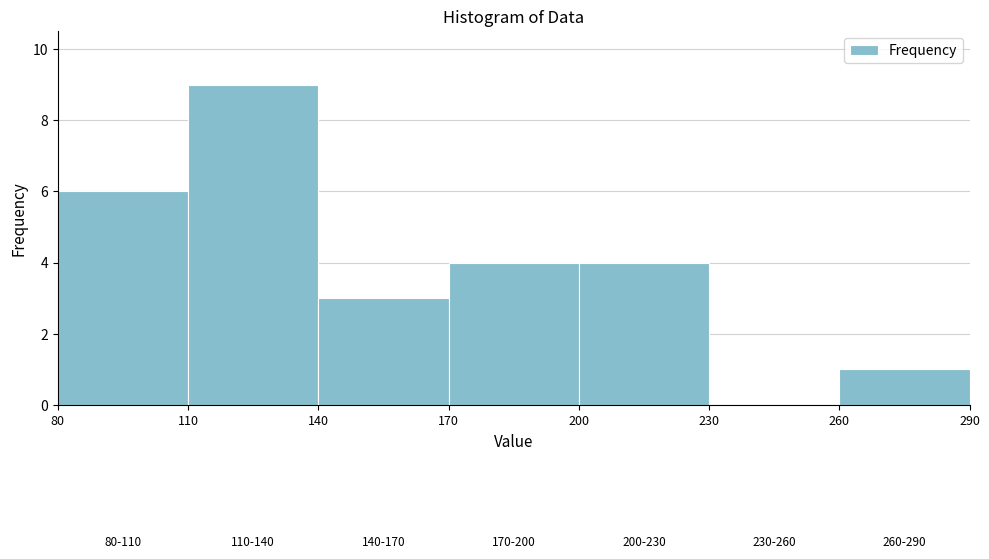

Over which range of the x-axis is the bar tallest?

110 to 140